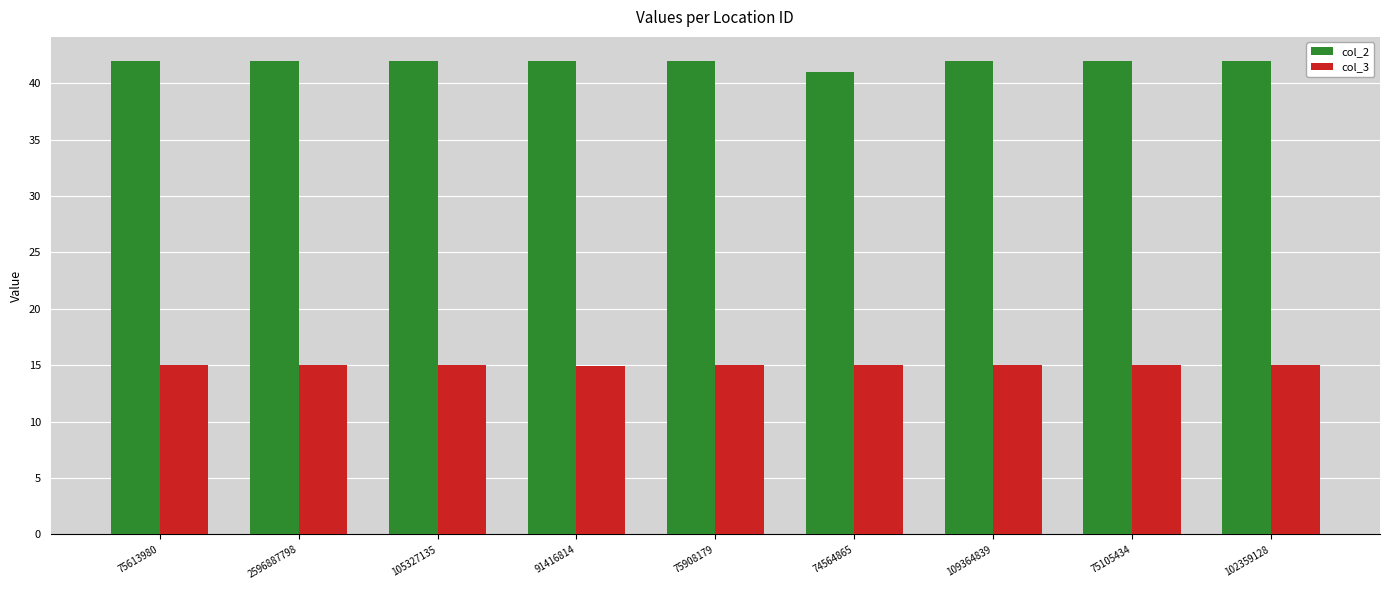

What is the label of the 9th bar from the left?

102359128